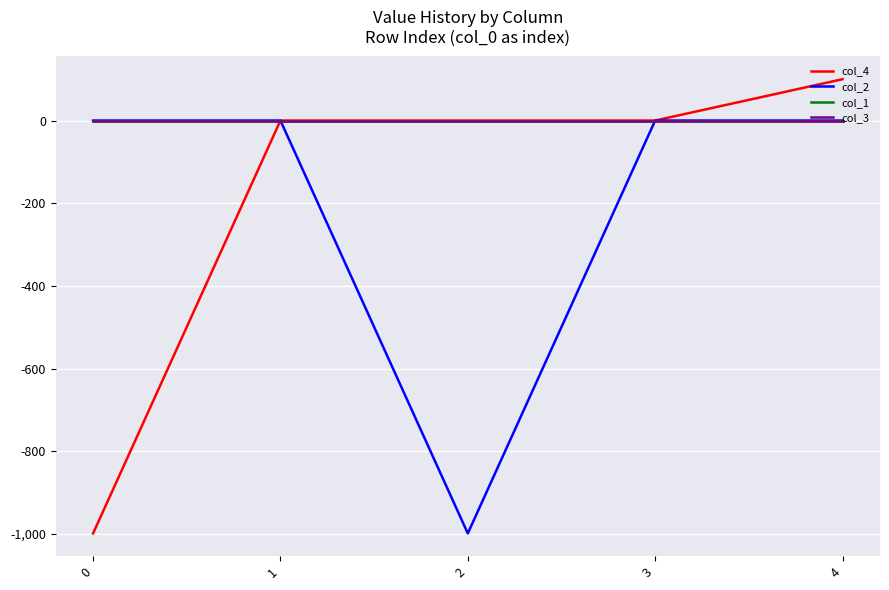

Does the chart have visible grid lines?

Yes